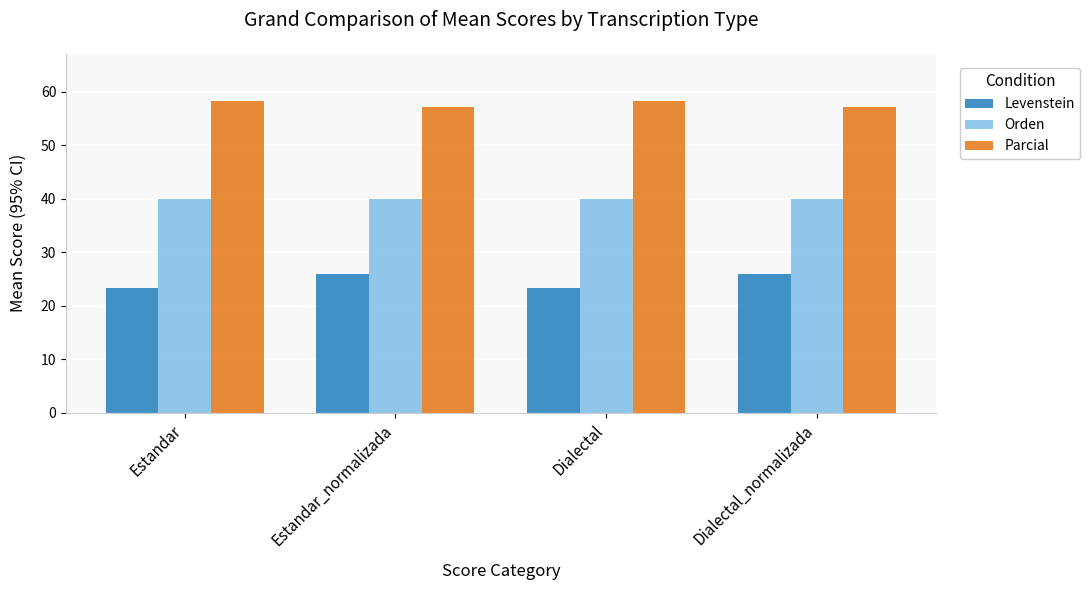

The value of Orden at Dialectal is 40.0. True or false?

True